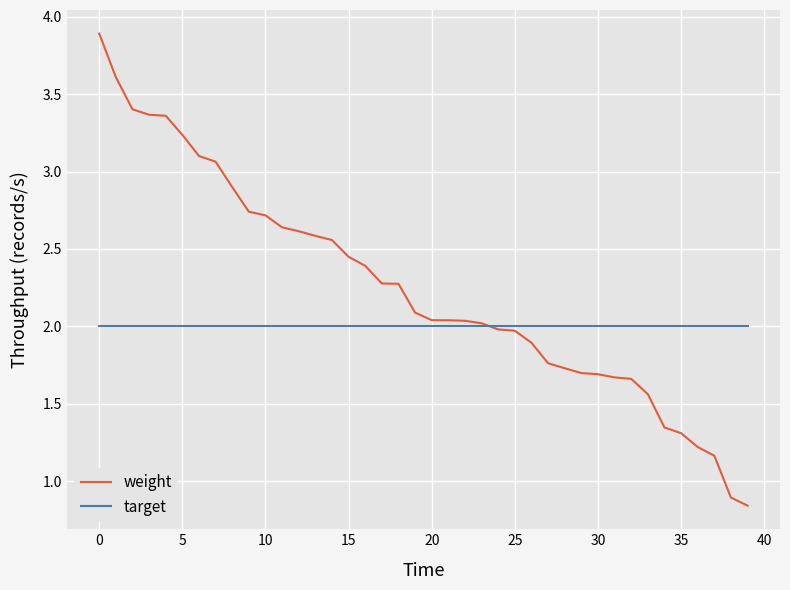

Rank the series by their maximum value, from highest to lowest.

weight, target